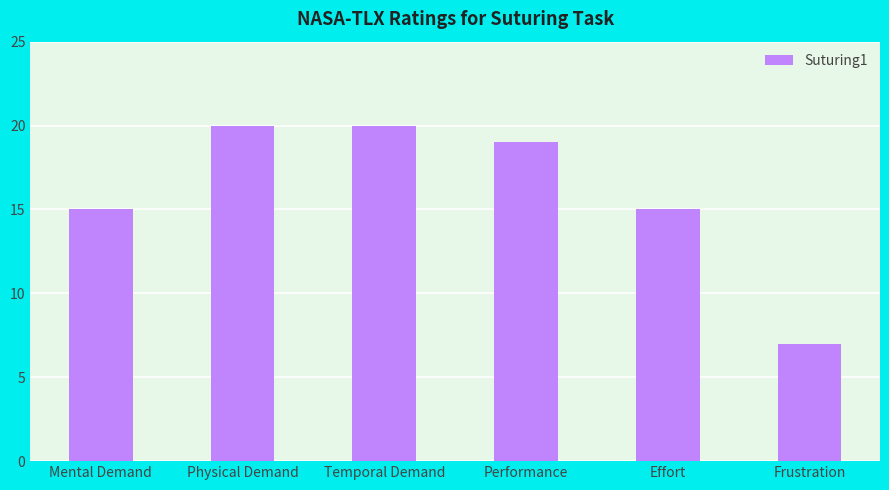

The value at Effort is 21. True or false?

False